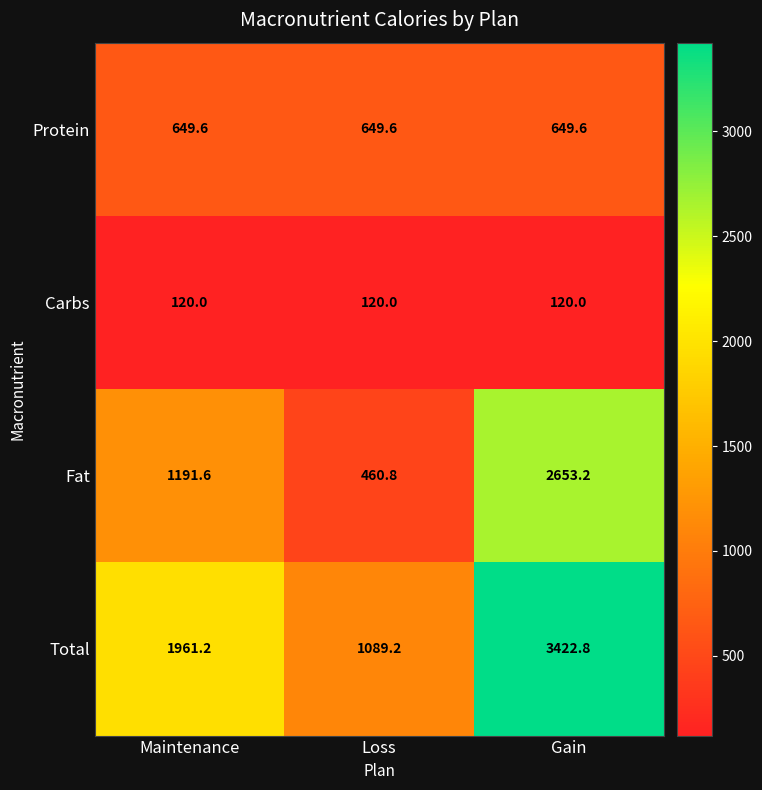

What is the smallest value displayed?

120.0